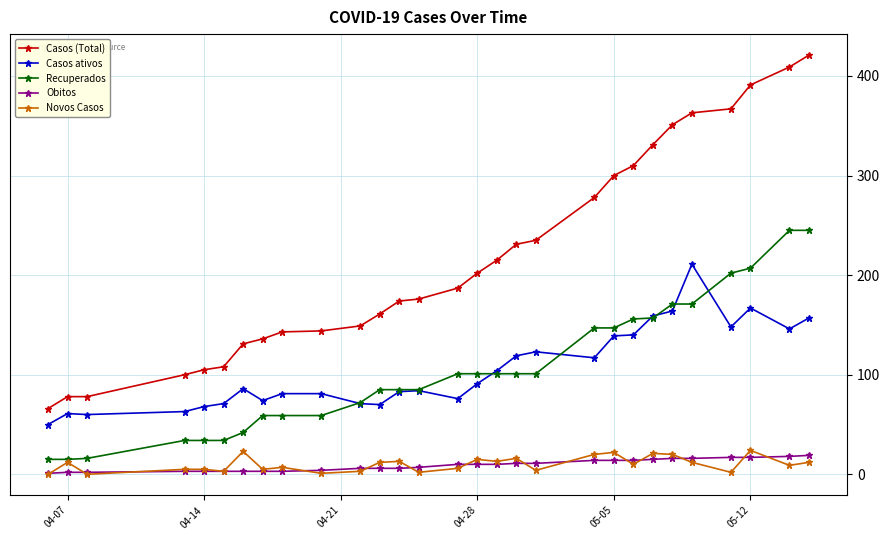

What are all the series names shown in the legend?

Casos (Total), Casos ativos, Recuperados, Obitos, Novos Casos